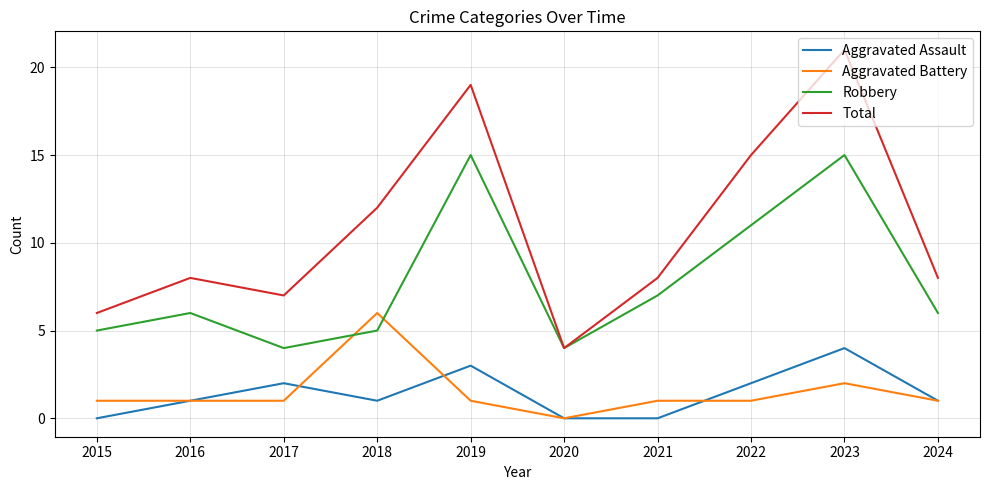

Does the chart have visible grid lines?

Yes